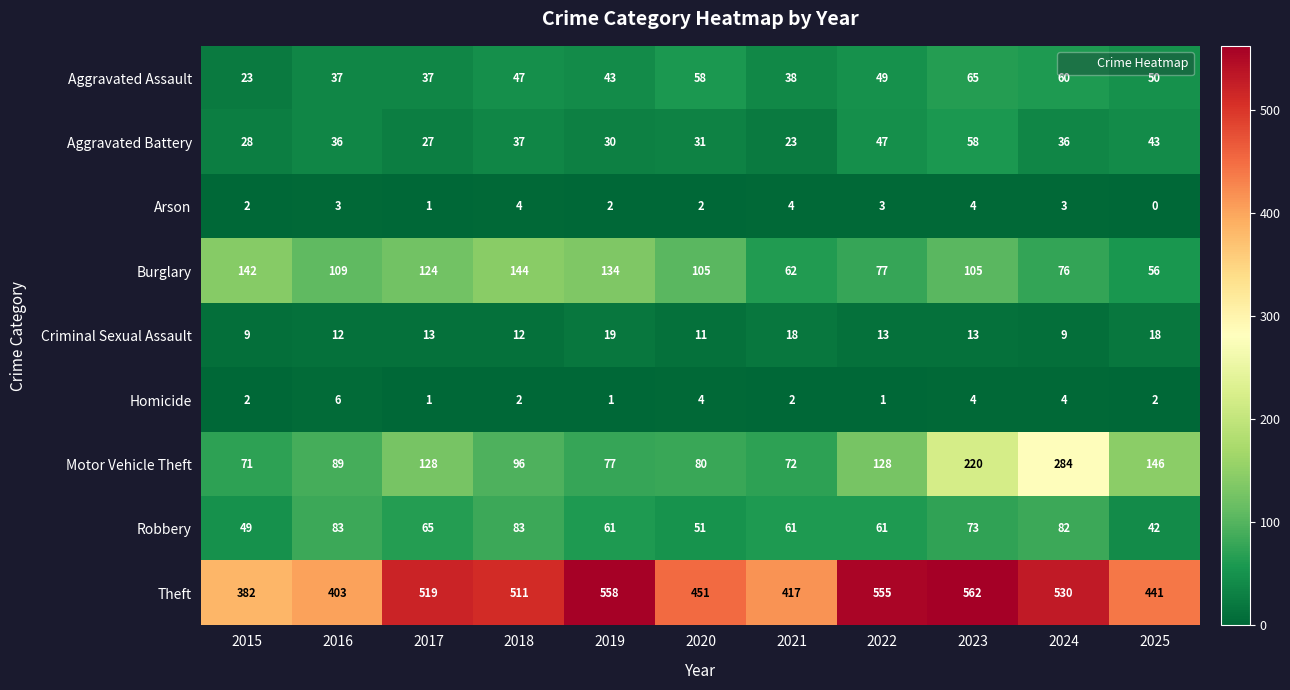

Rank the series at 2025 from highest to lowest value.

Theft, Motor Vehicle Theft, Burglary, Aggravated Assault, Aggravated Battery, Robbery, Criminal Sexual Assault, Homicide, Arson